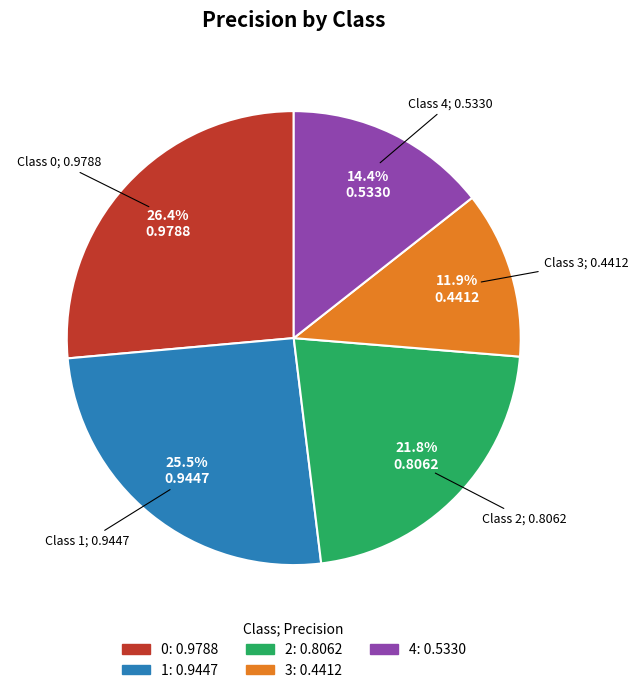

The 3 slice represents 12% of the pie. True or false?

True